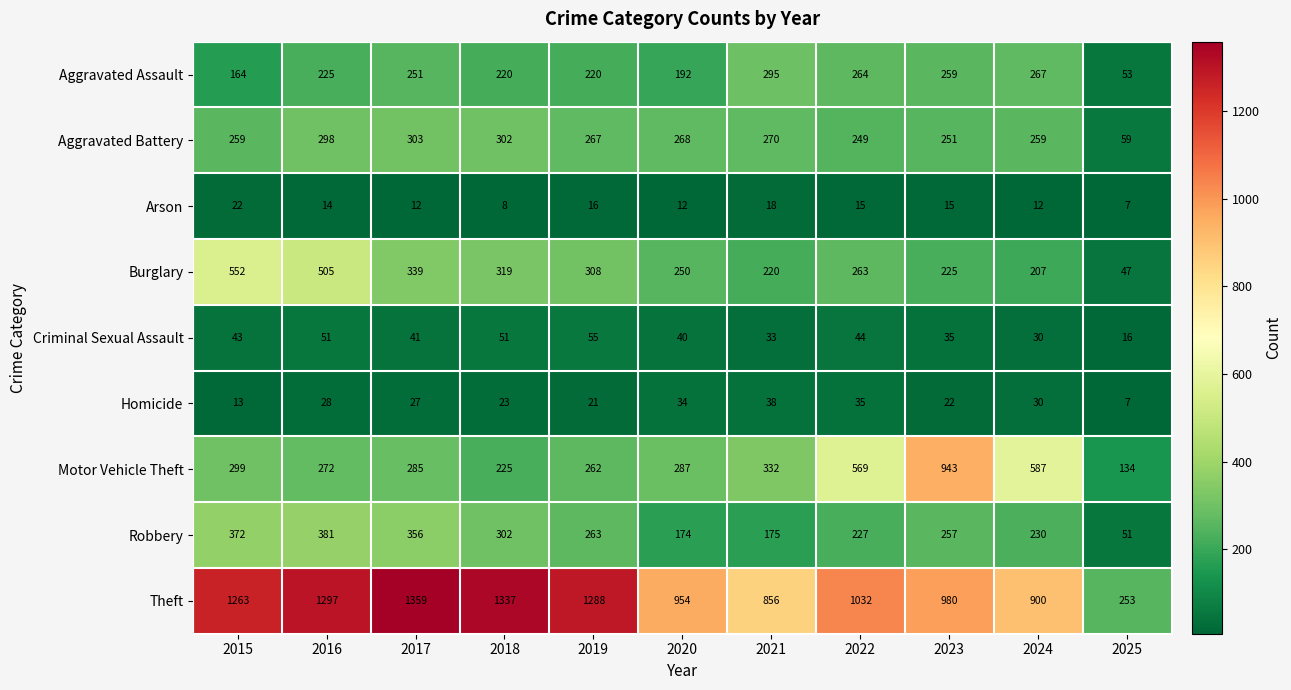

How many data points does each series have?

11